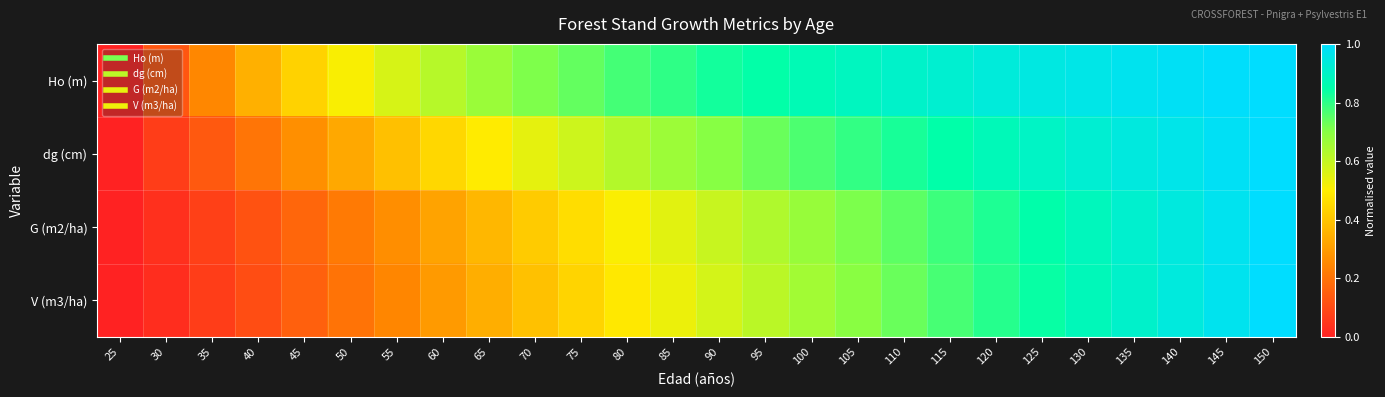

What is the difference between the highest and lowest values at 130?

0.1